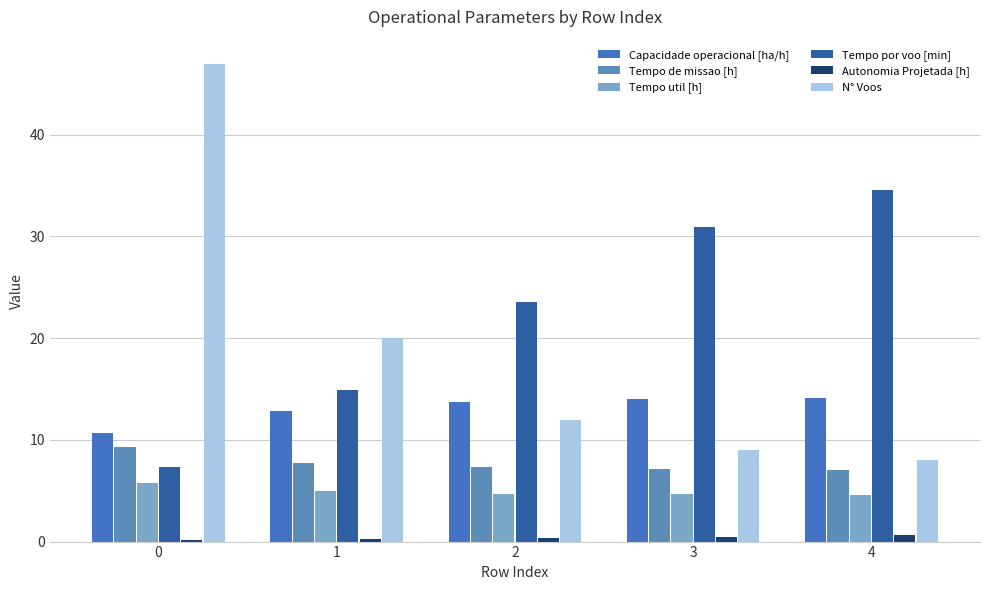

Does the chart contain stacked bars?

No